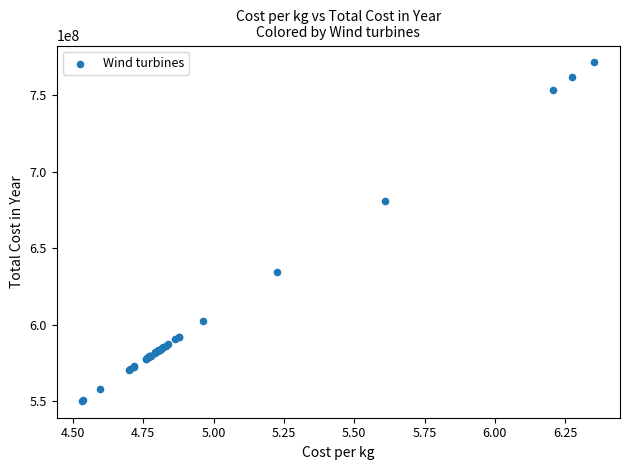

What Y value in the scatter plot is closest to 660978967?

681141143.9